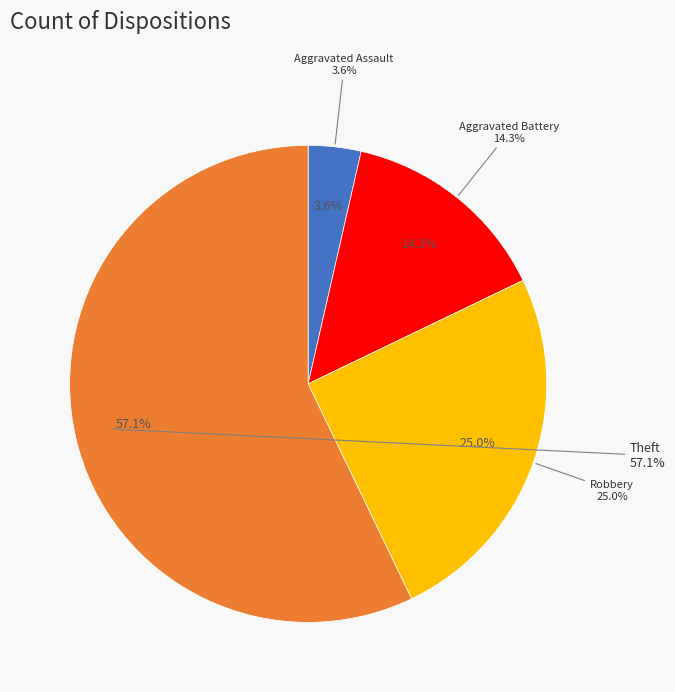

Does Homicide represent more than half of the total?

No